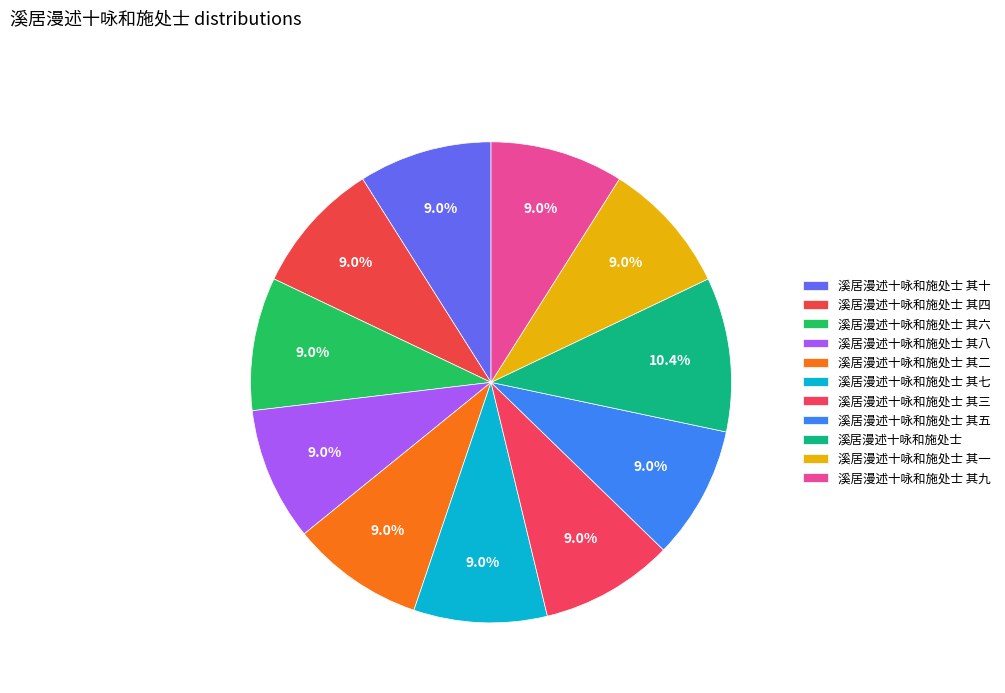

Which category has the biggest portion of the pie?

溪居漫述十咏和施处士